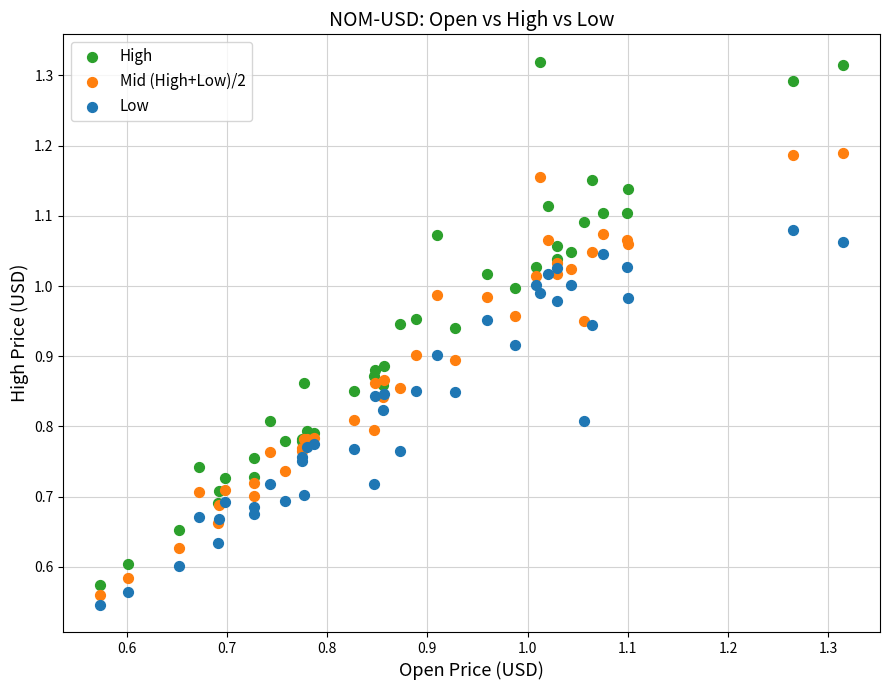

Which series has the widest spread of Y values?

High